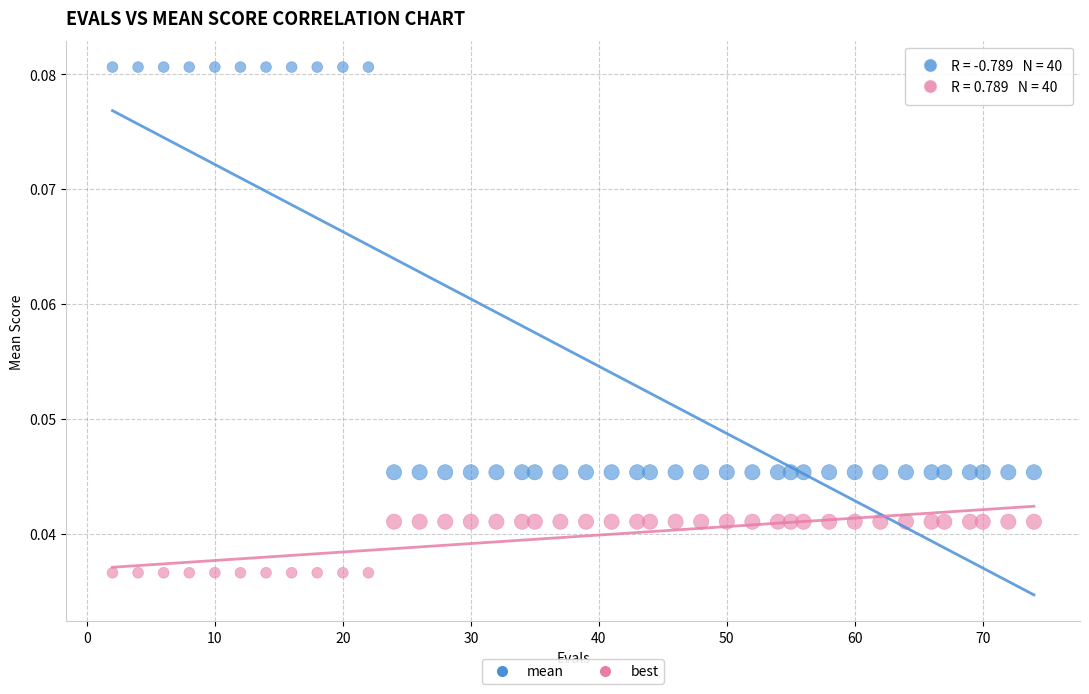

Which series has the largest Y range (max minus min)?

mean